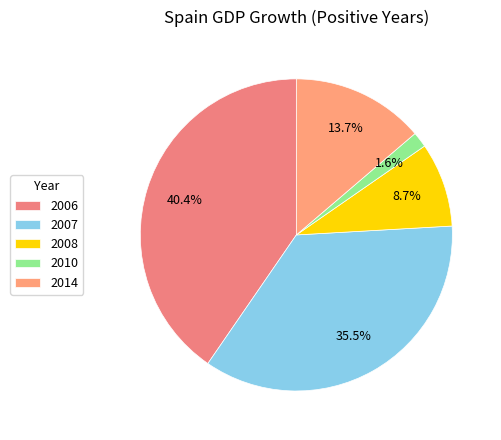

To the nearest percent, what percentage of the pie is 2006?

40%